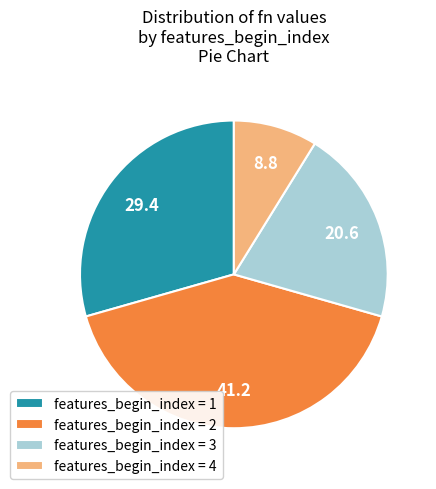

Is it true that features_begin_index = 4 is 9% of the pie?

True